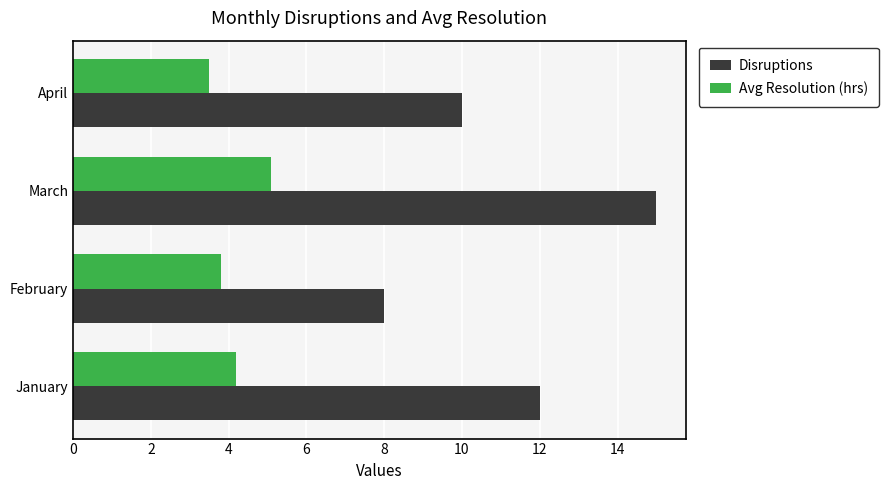

How many data points in Disruptions are less than 12?

2